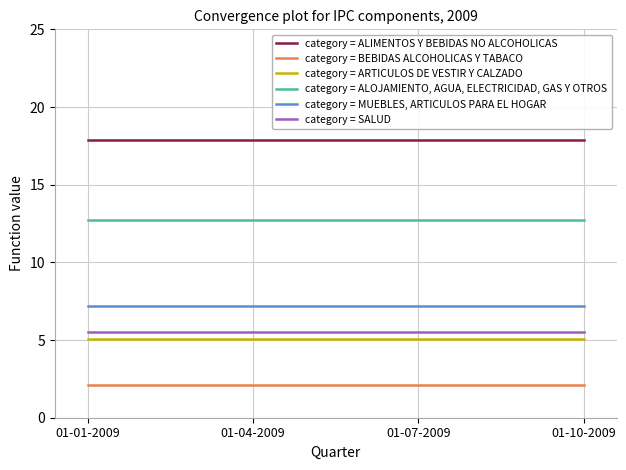

The value of category = BEBIDAS ALCOHOLICAS Y TABACO at 01-01-2009 is 2.1. True or false?

True